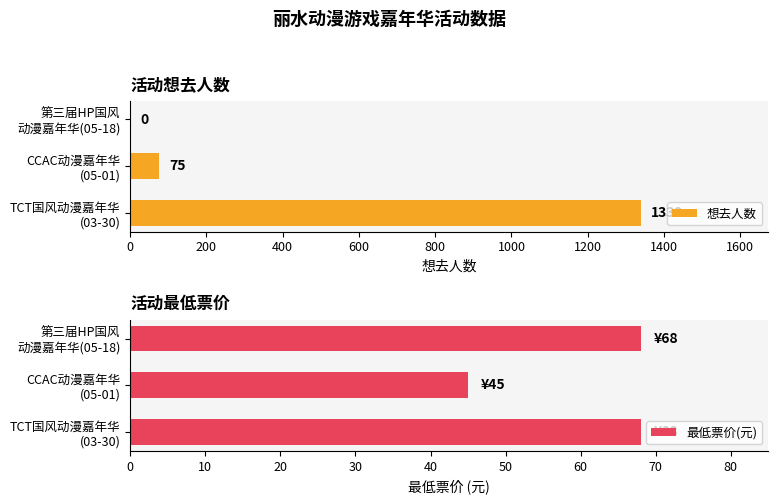

What is the average value of the 想去人数 series?

471